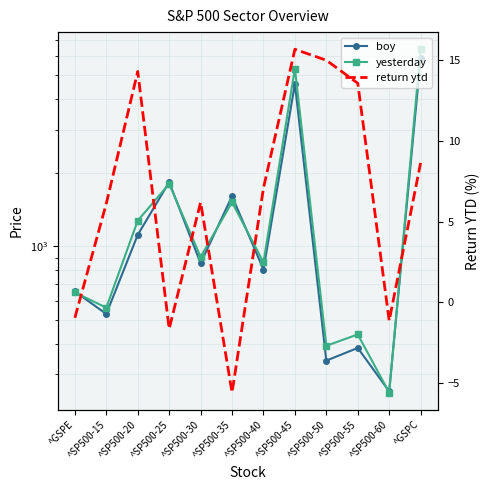

Where does the yesterday series first go above 906?

^SP500-20